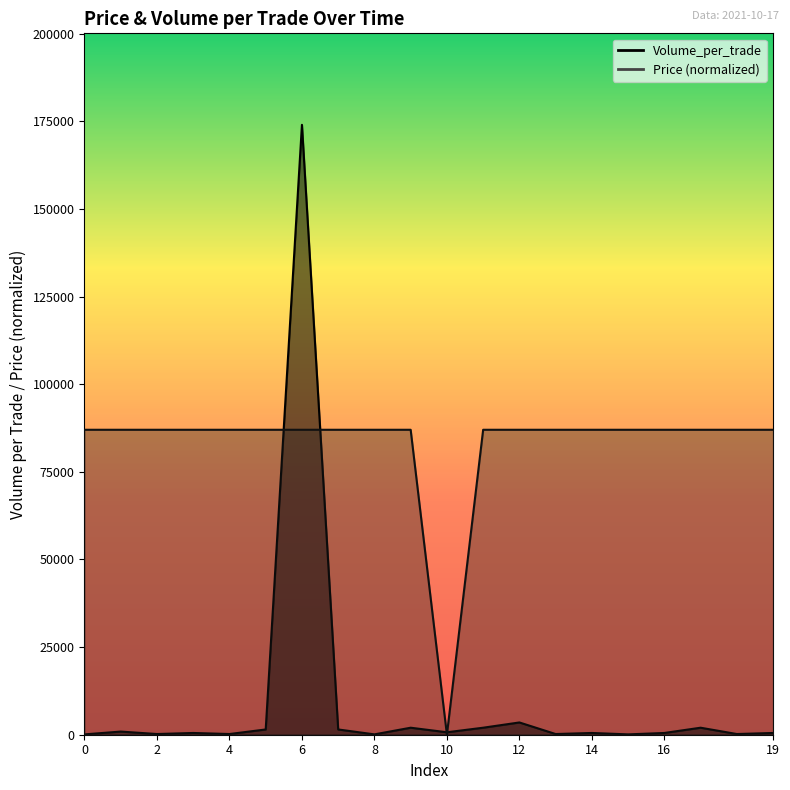

What is the approximate value of Price at 0?

87000.0